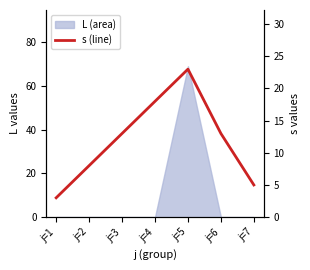

Count the values in the range 5 to 18.

5